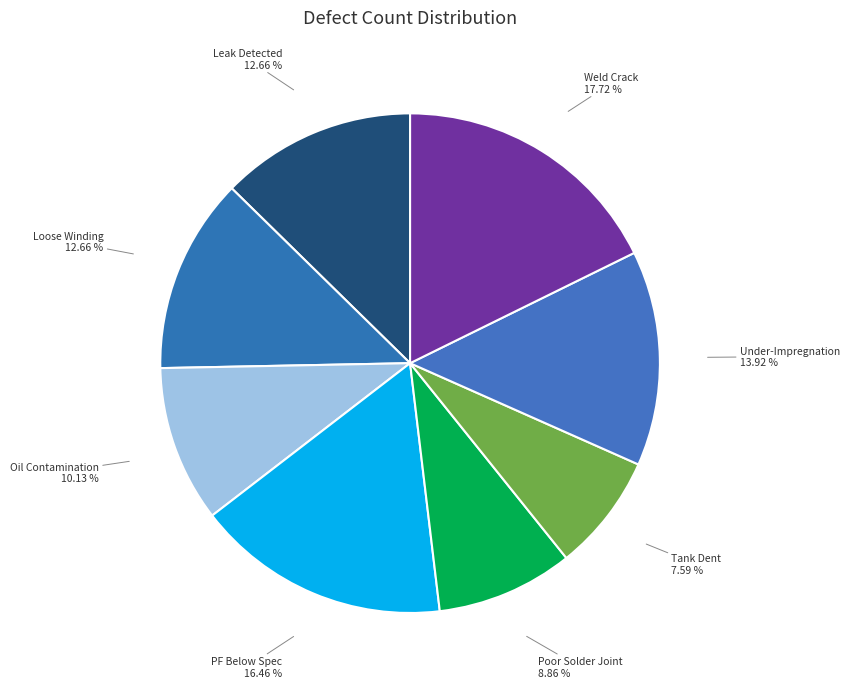

To the nearest percent, what is the combined percentage of Poor Solder Joint and Leak Detected?

22%